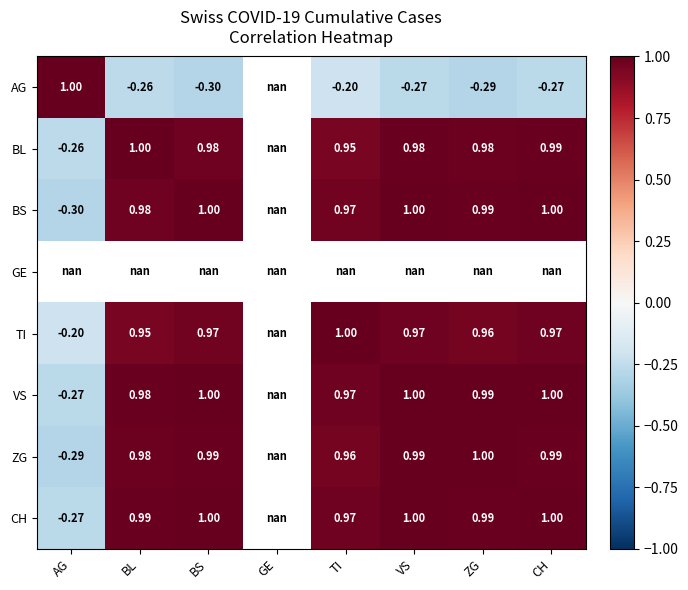

Between BS and BL, which is larger?

BL